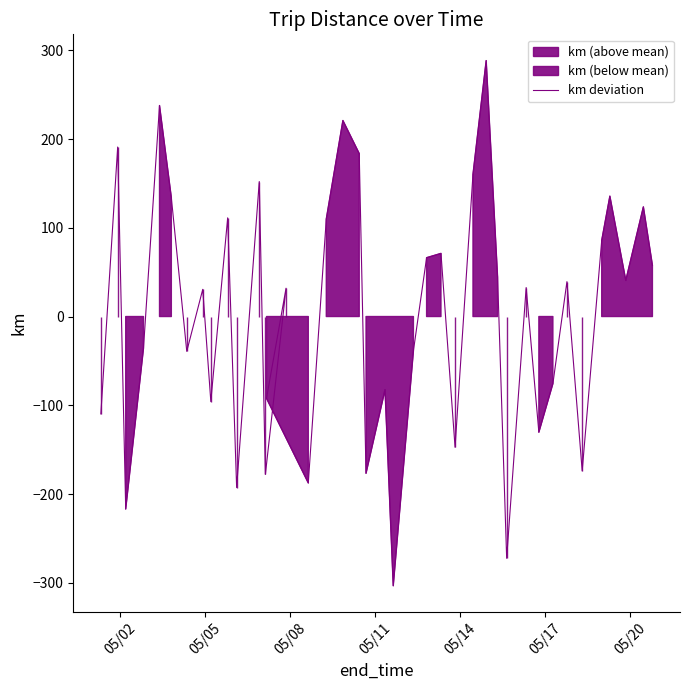

Does the chart display data point markers on the line(s)?

No